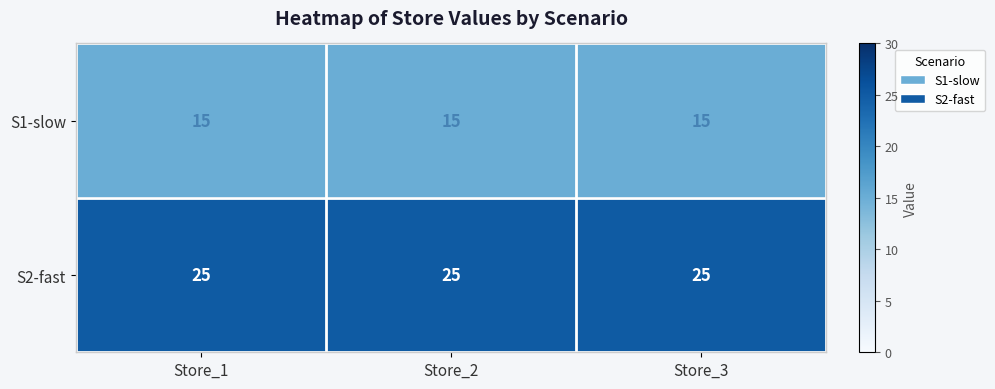

What is the sum of all S2-fast values?

75